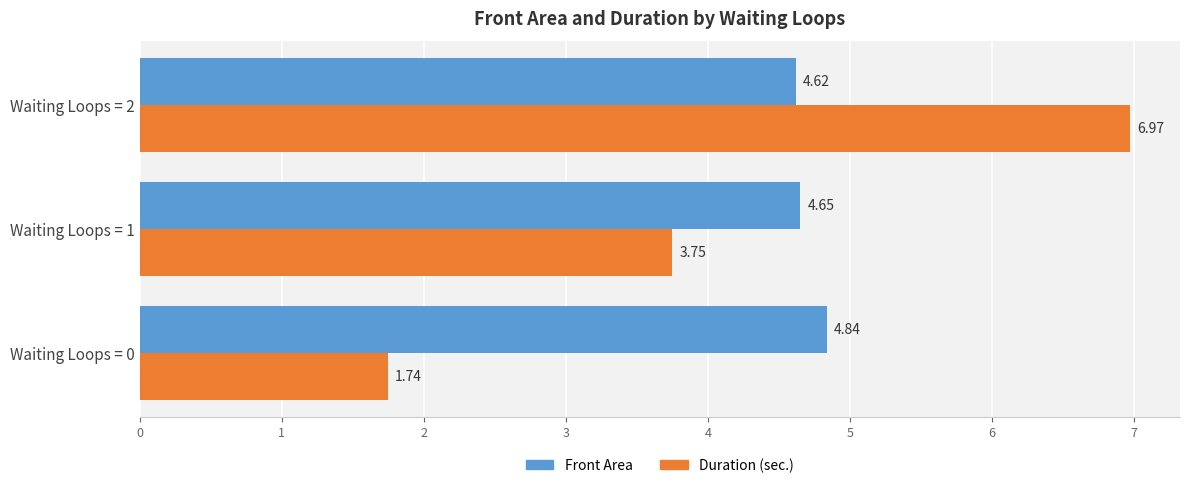

List the series in order of their peak value, highest first.

Duration (sec.), Front Area